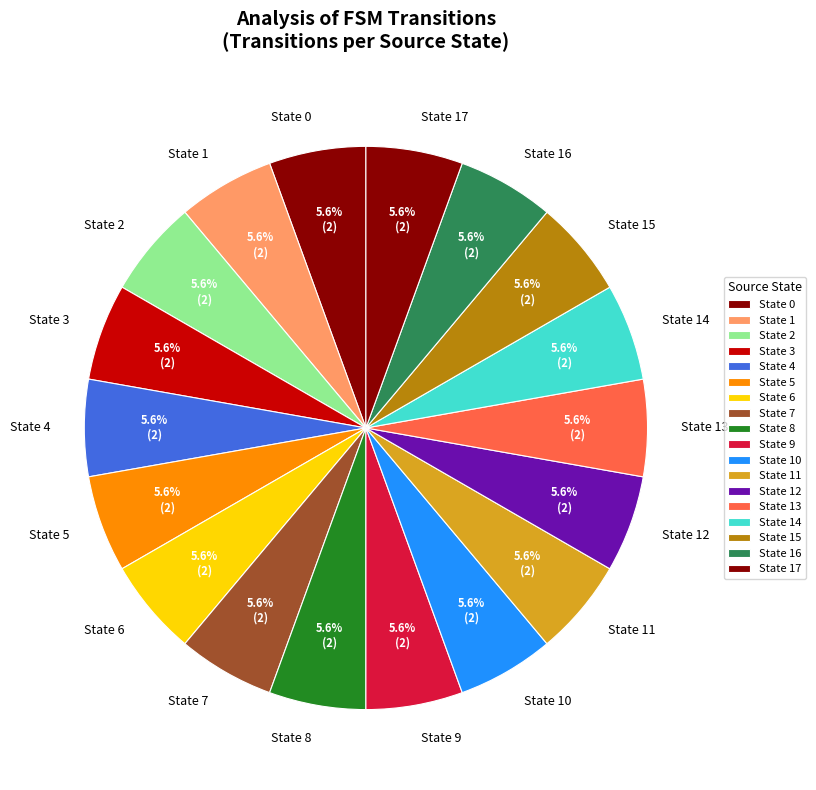

How much of the chart is everything except State 15?

94.4%